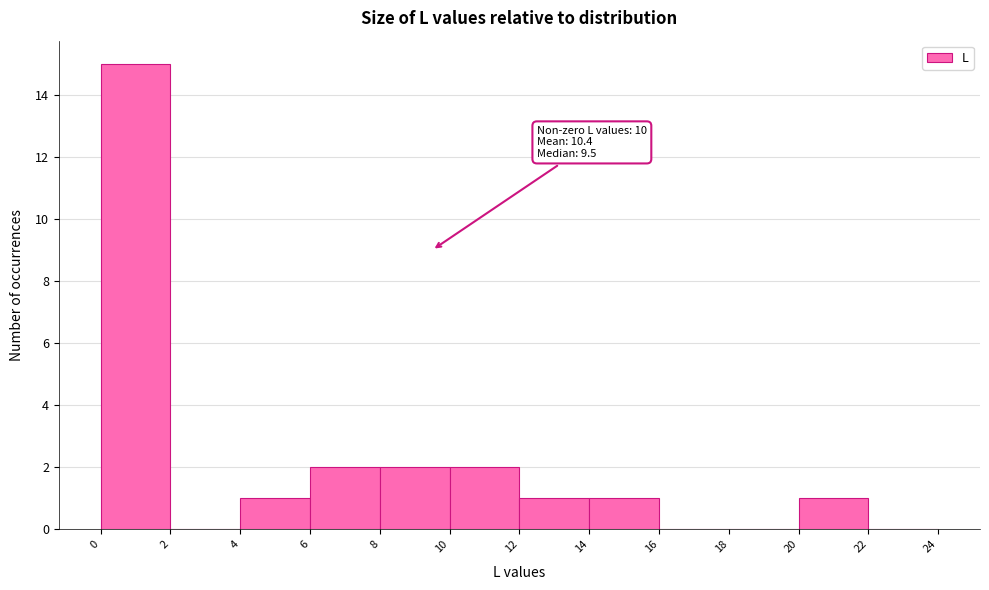

Over which range of the x-axis is the bar tallest?

0 to 2